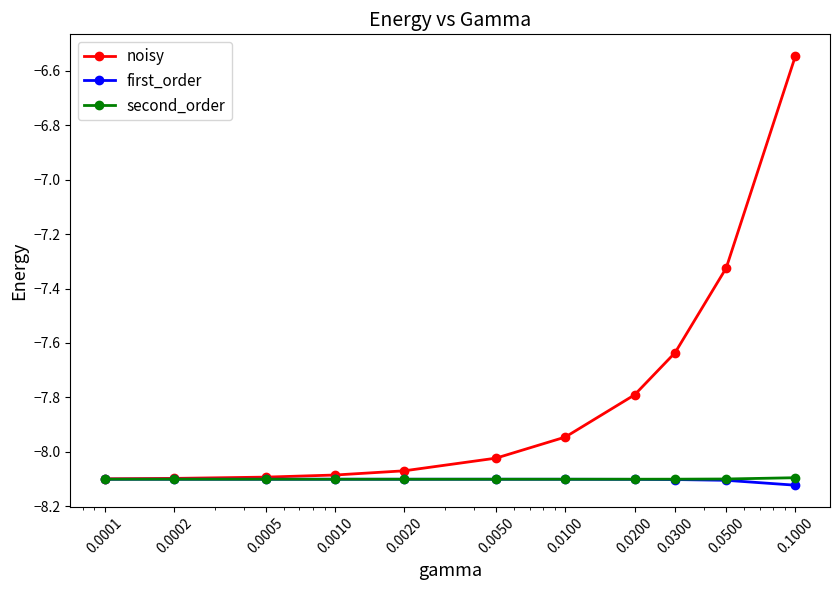

Which series has the largest total across all categories?

noisy